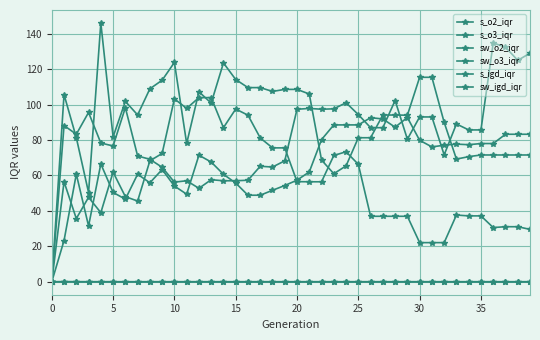

How many values in sw_o3_iqr are above zero?

39